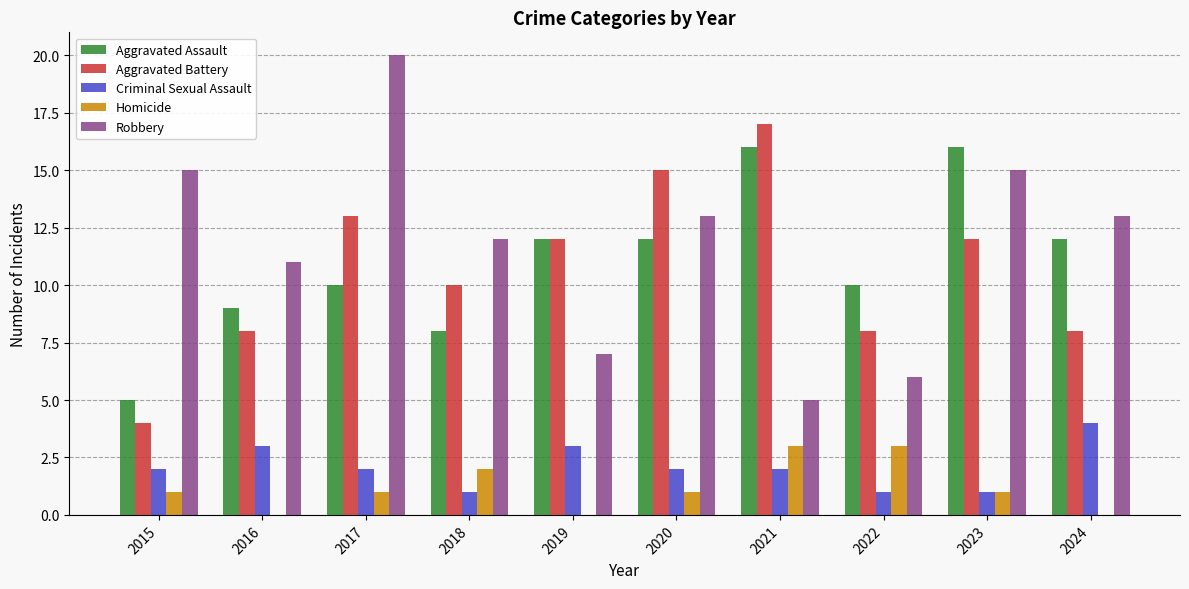

Reading right to left, transcribe all the data shown in this chart.

Aggravated Assault: 2024=12	2023=16	2022=10	2021=16	2020=12	2019=12	2018=8	2017=10	2016=9	2015=5
Aggravated Battery: 2024=8	2023=12	2022=8	2021=17	2020=15	2019=12	2018=10	2017=13	2016=8	2015=4
Criminal Sexual Assault: 2024=4	2023=1	2022=1	2021=2	2020=2	2019=3	2018=1	2017=2	2016=3	2015=2
Homicide: 2024=0	2023=1	2022=3	2021=3	2020=1	2019=0	2018=2	2017=1	2016=0	2015=1
Robbery: 2024=13	2023=15	2022=6	2021=5	2020=13	2019=7	2018=12	2017=20	2016=11	2015=15